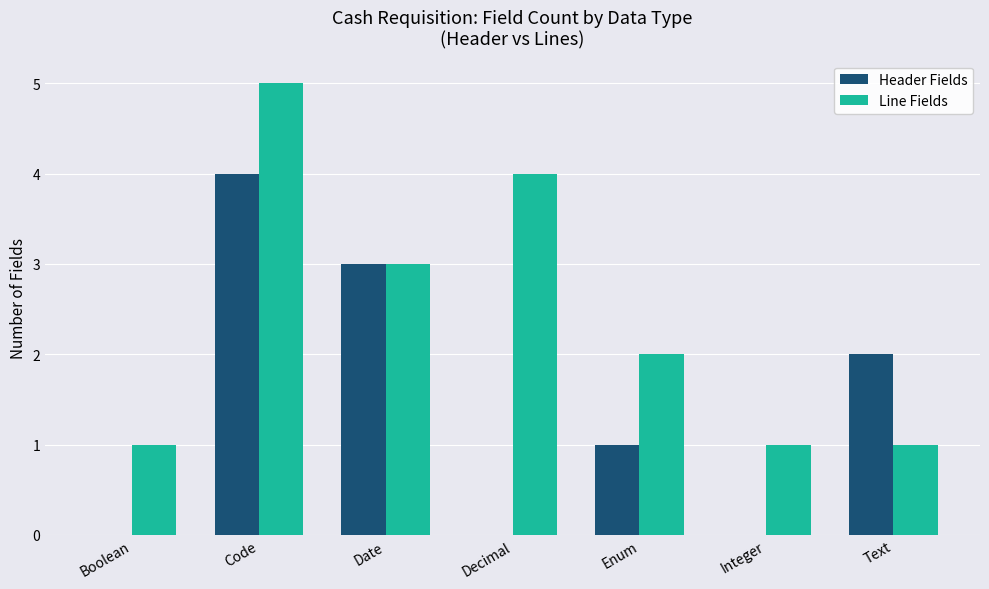

Is it true that Header Fields equals 0 at Enum?

False